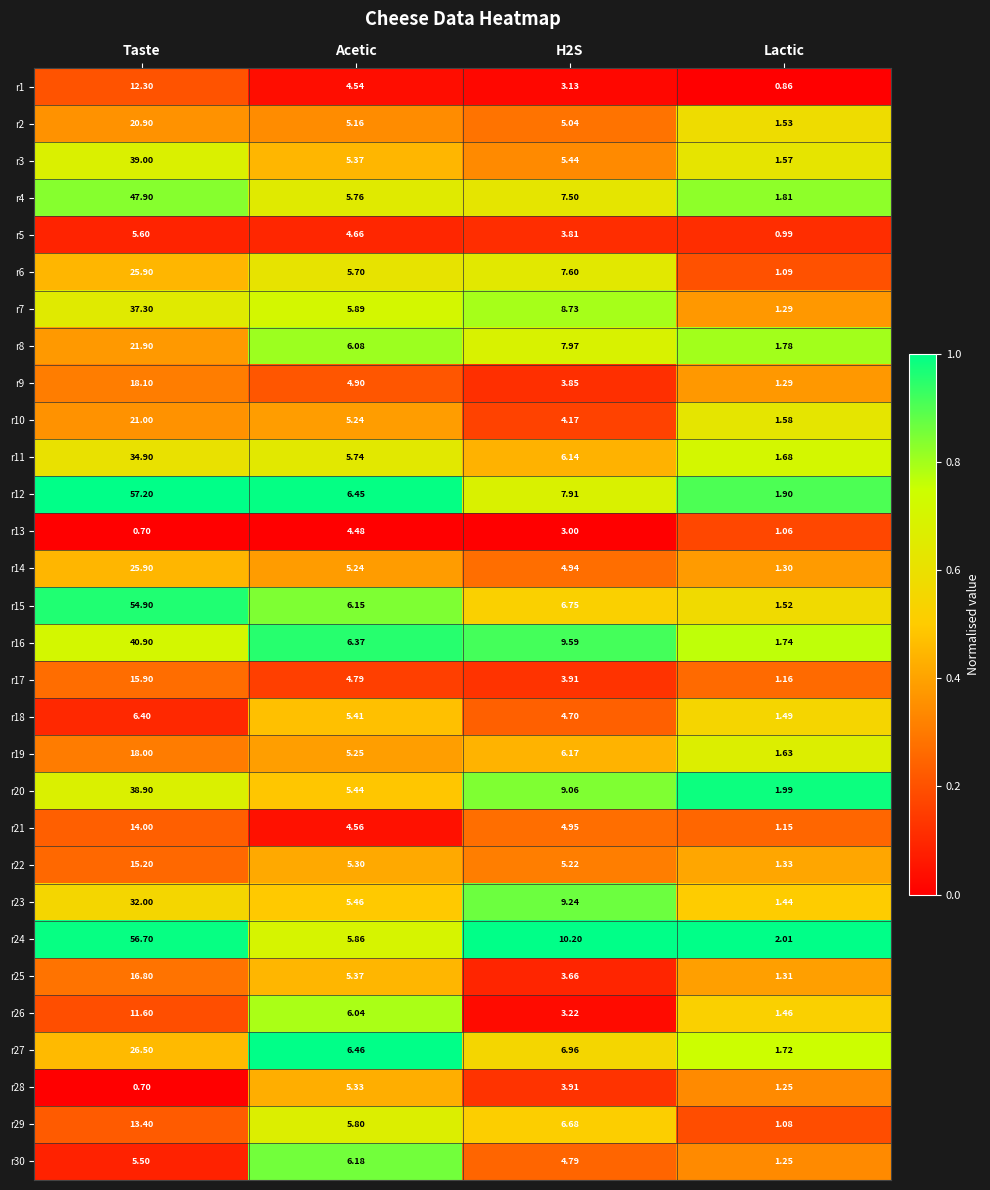

Which label corresponds to the smallest value in the chart?

Taste